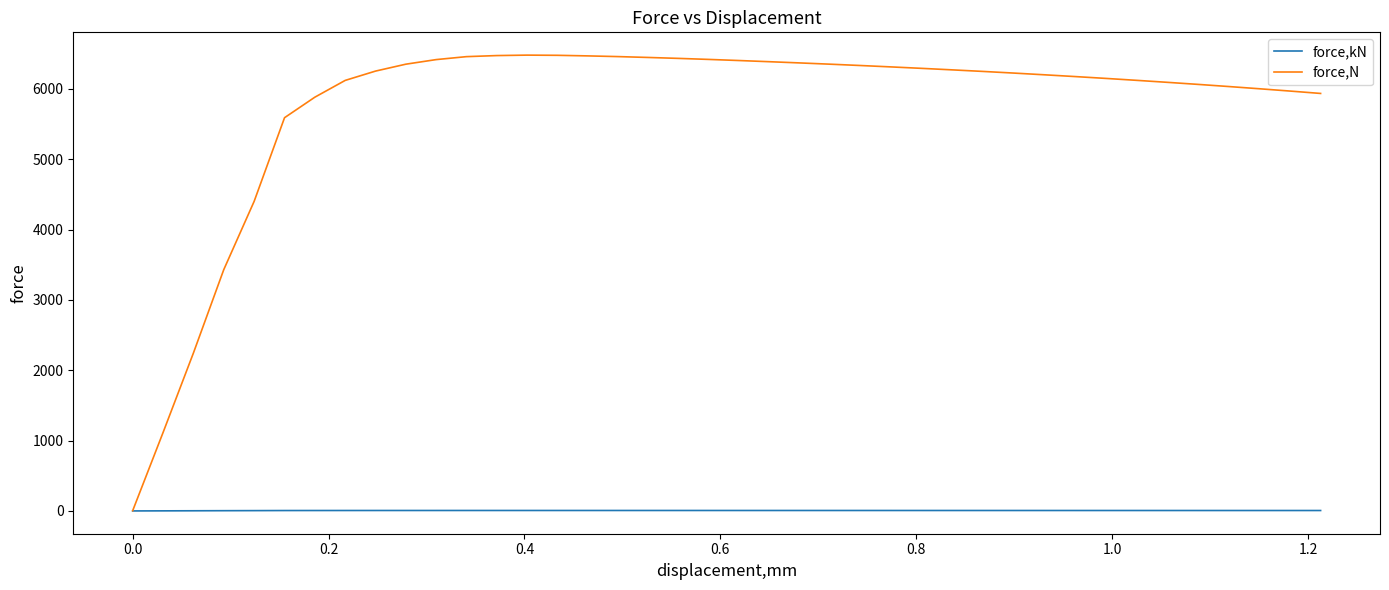

Which series has the largest total across all categories?

force,N